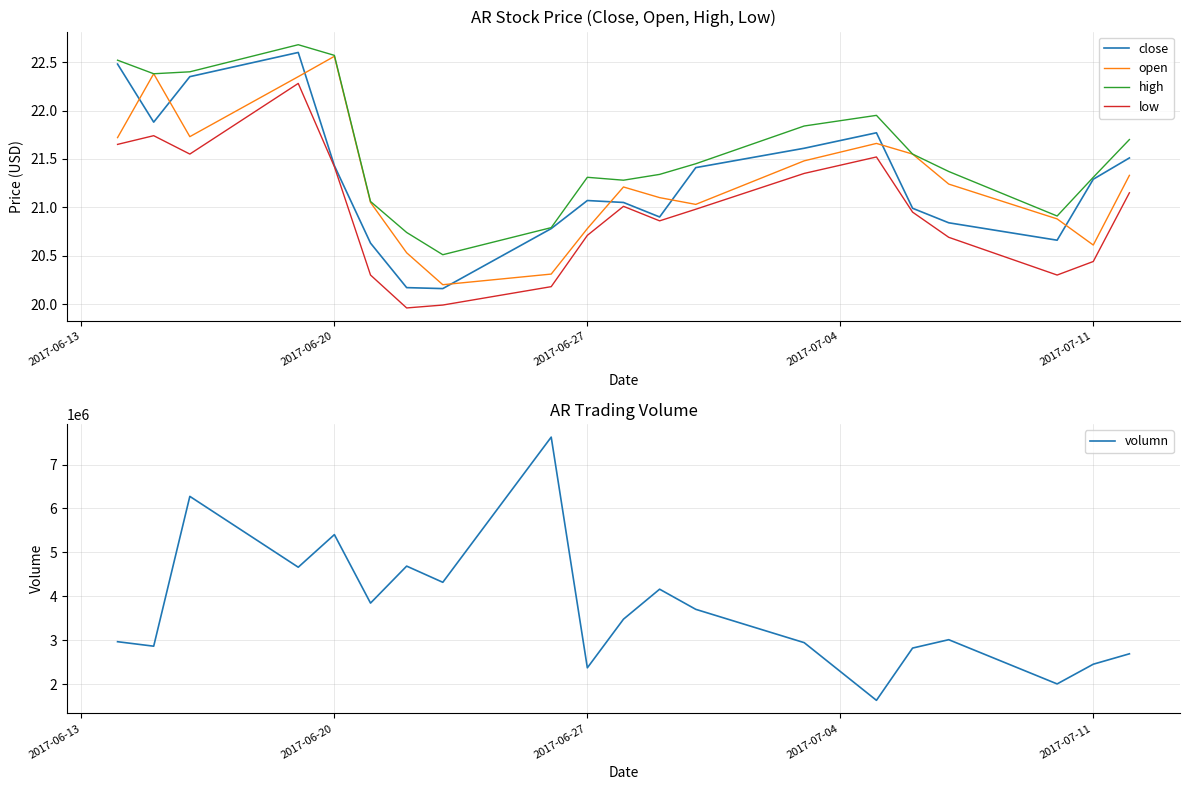

True or false: high has more than 0 interior local peaks.

True